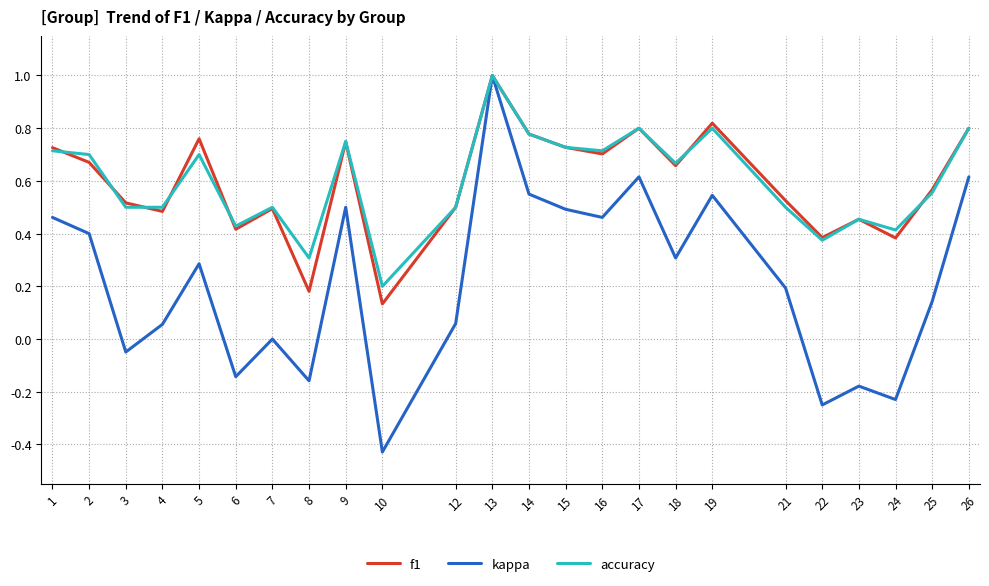

Which category has the lowest value in the accuracy series?

10